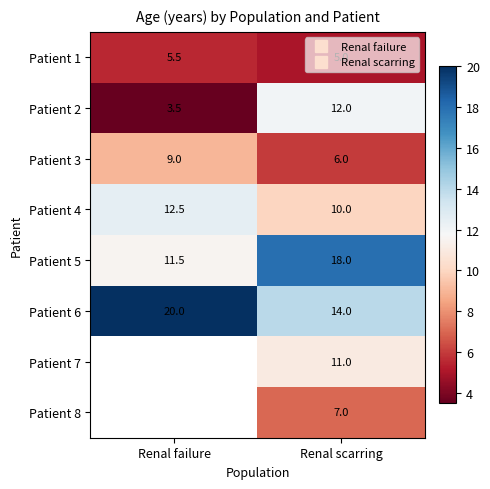

What is the spread (max minus min) of values at Renal failure?

16.5